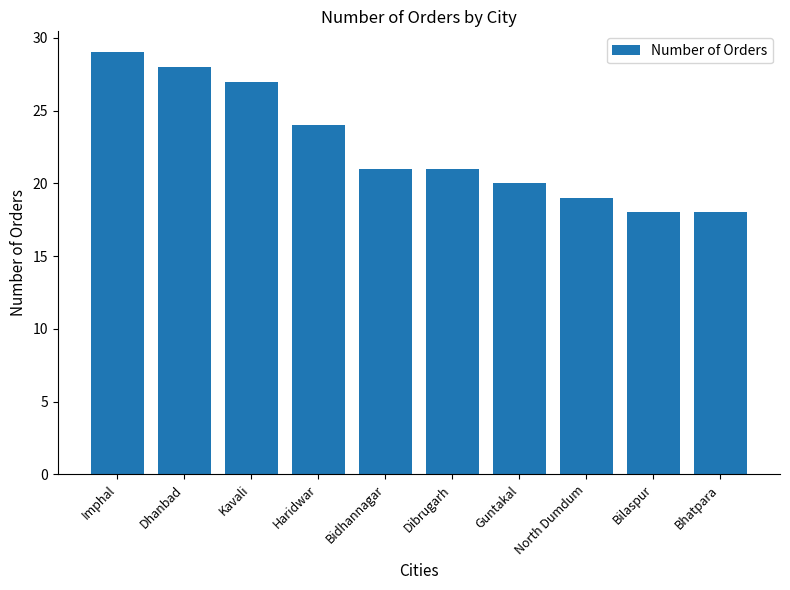

At which category does the chart reach its peak across all series?

Imphal